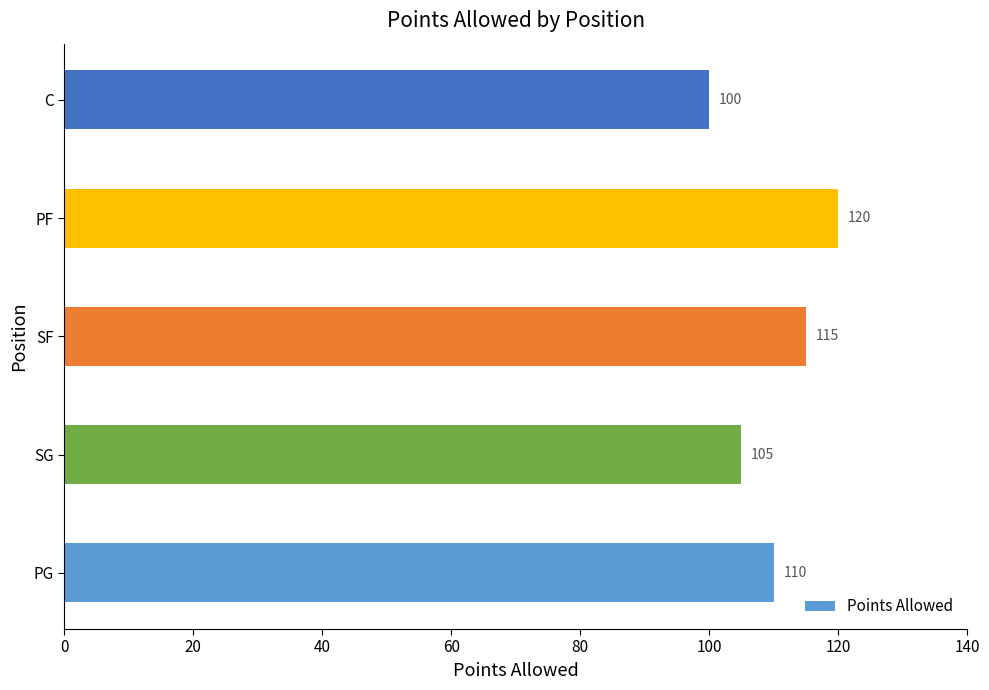

What is the change in value from PG to C?

-10